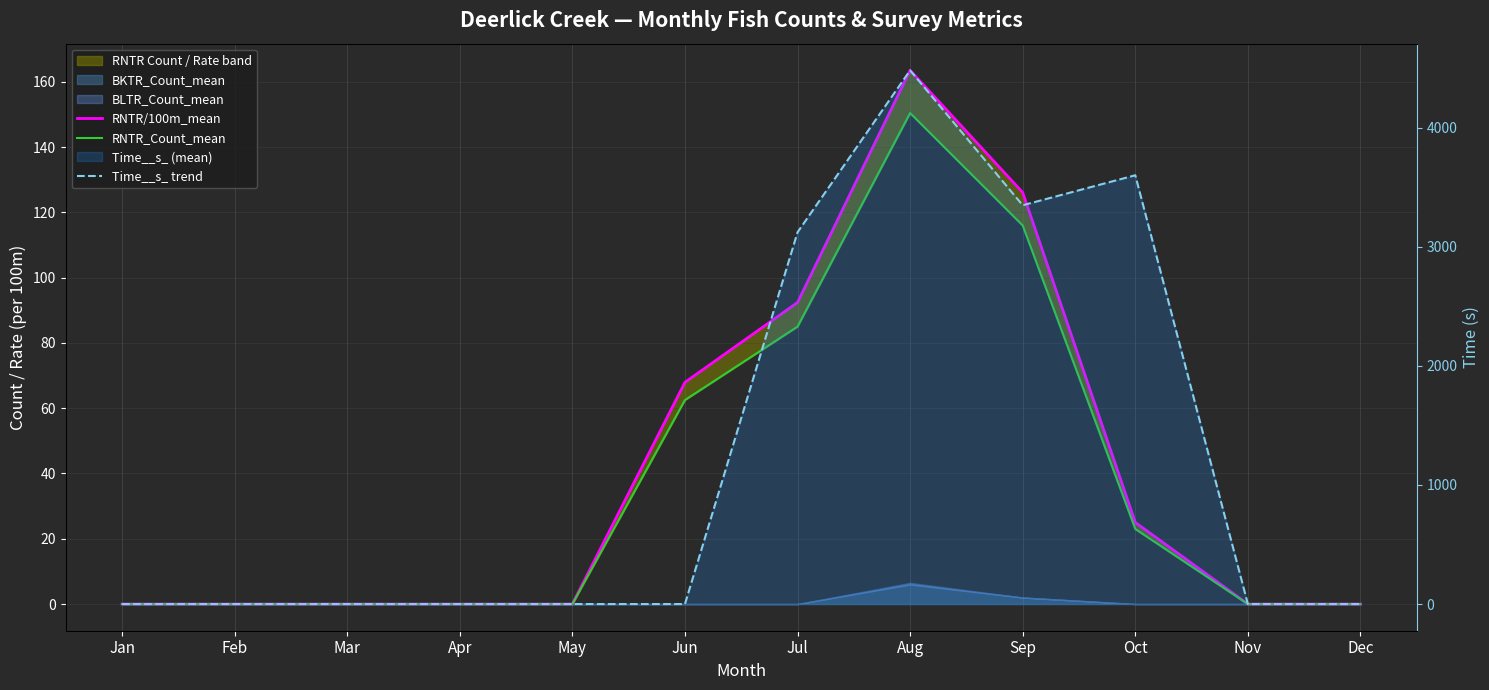

True or false: RNTR/100m_mean and Time__s_ trend intersect in this chart.

True